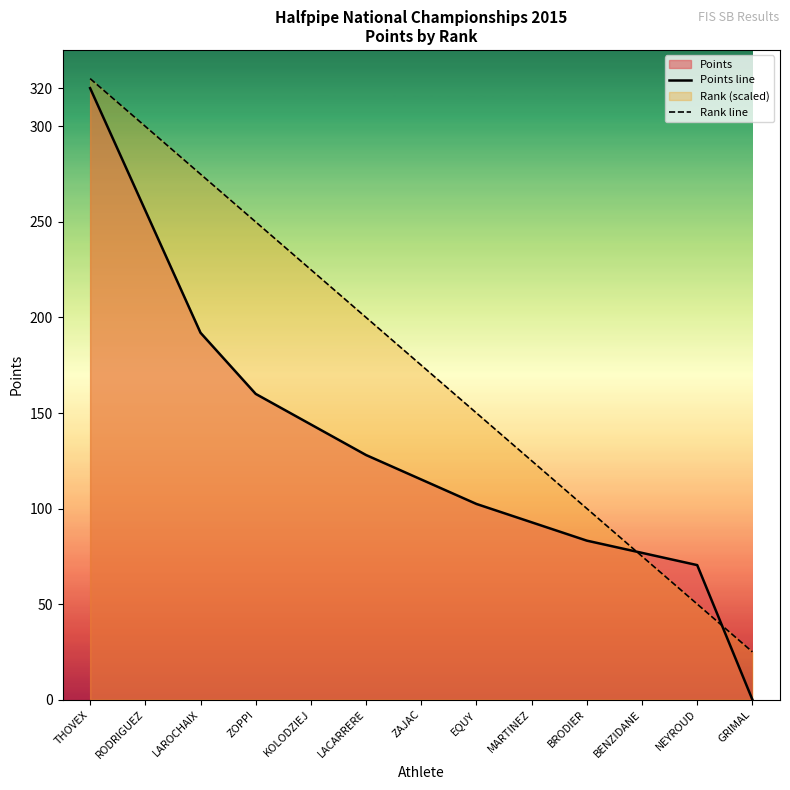

What is the value of the Rank line point at the 3rd from the left?

275.0